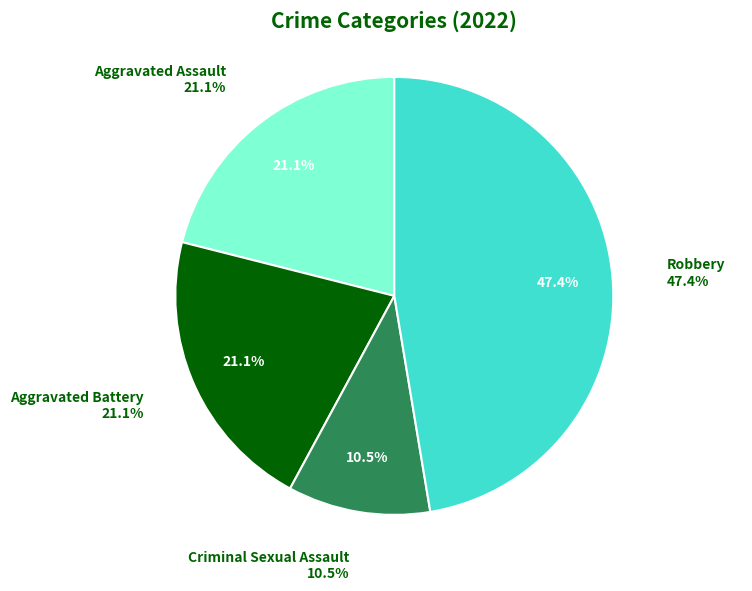

How many segments does this pie chart have?

4